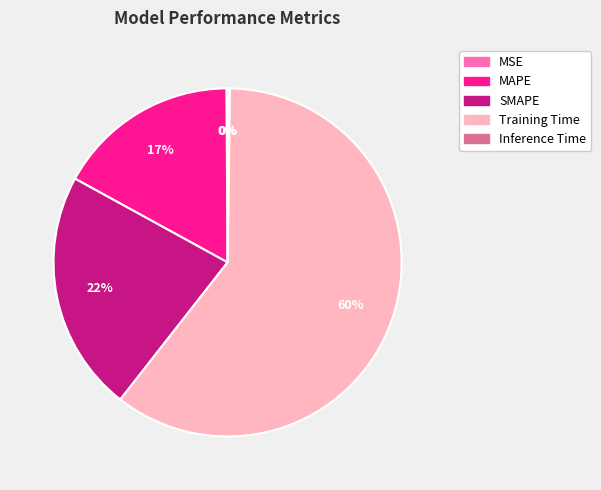

Does any single category account for the majority?

Yes